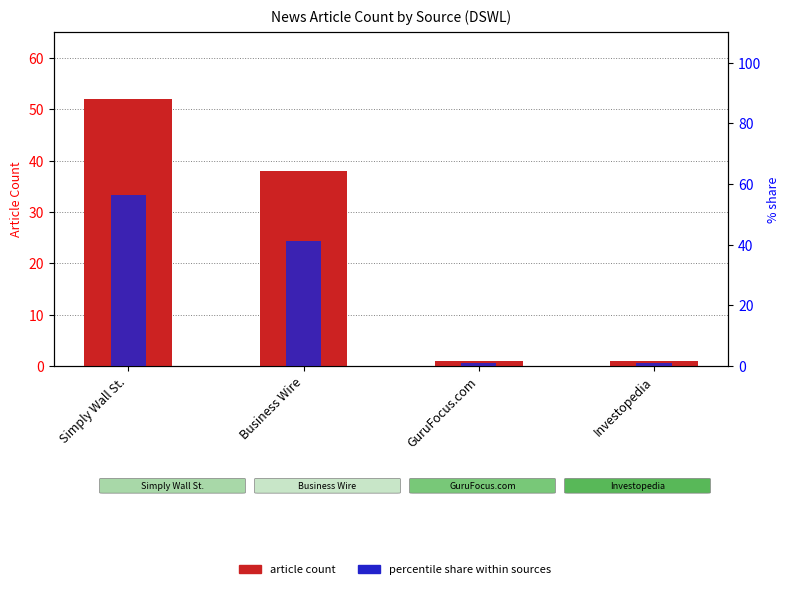

How many groups of bars are there?

4